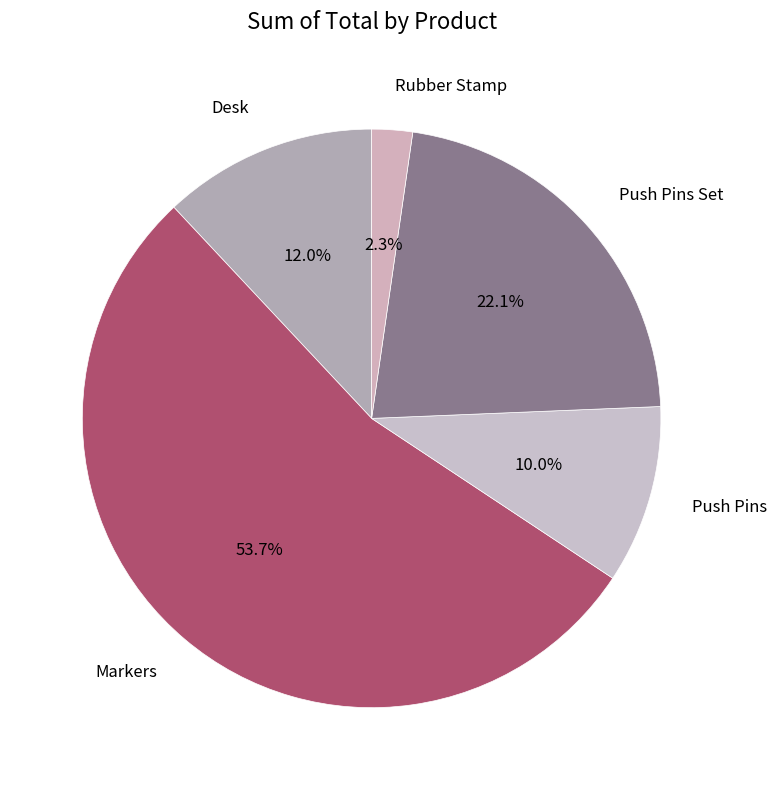

Between Push Pins and Push Pins Set, which is larger?

Push Pins Set